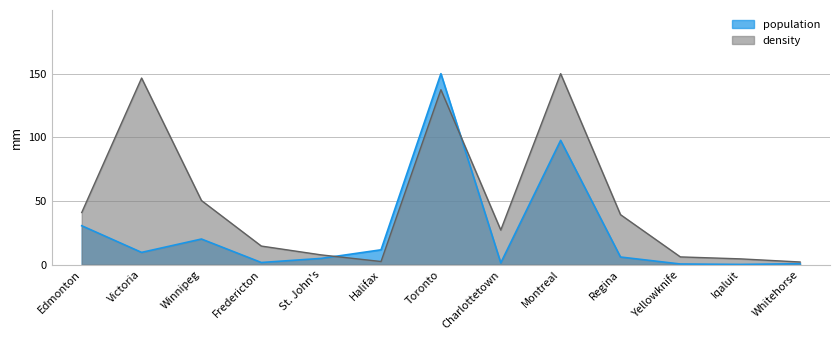

Where do density and population first cross each other?

St. John's and Halifax